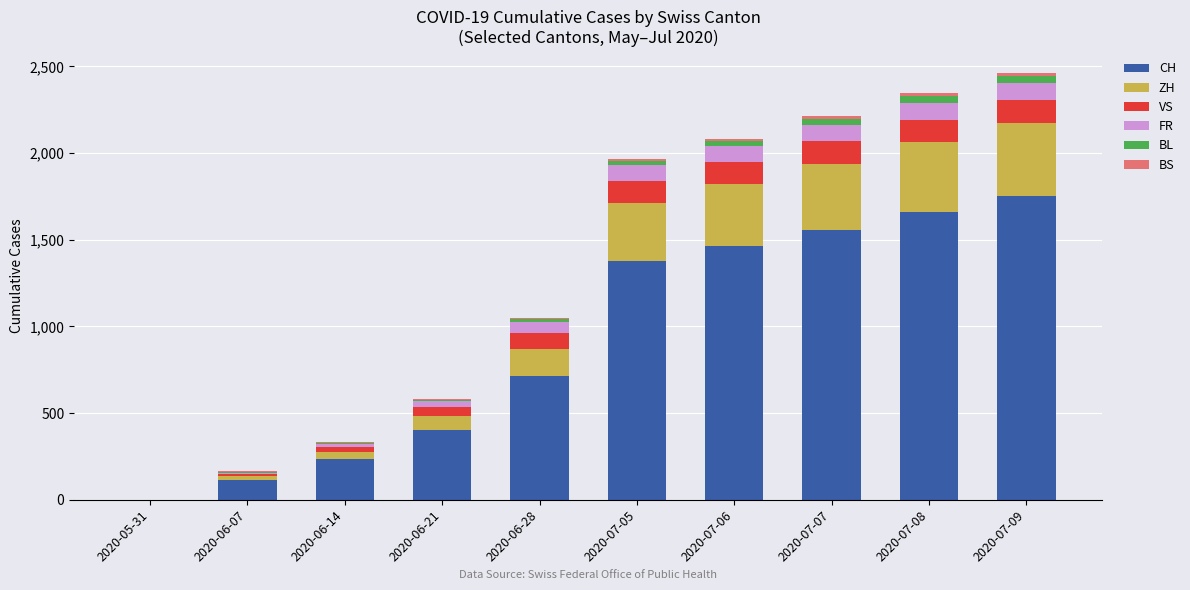

How many series are shown in this chart?

6